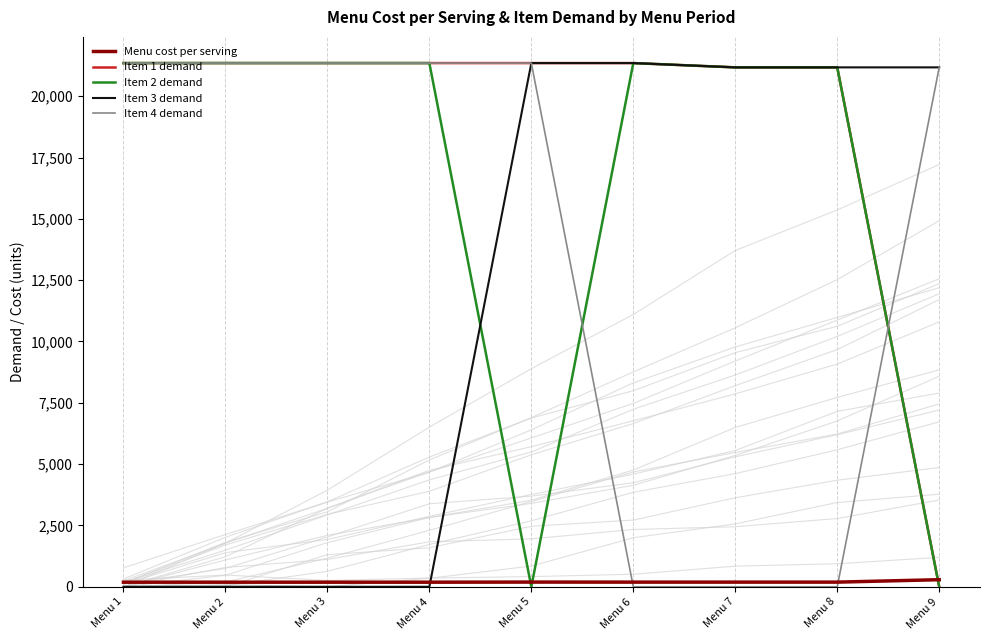

How many positive values does the menuitem_2_demand series have?

7